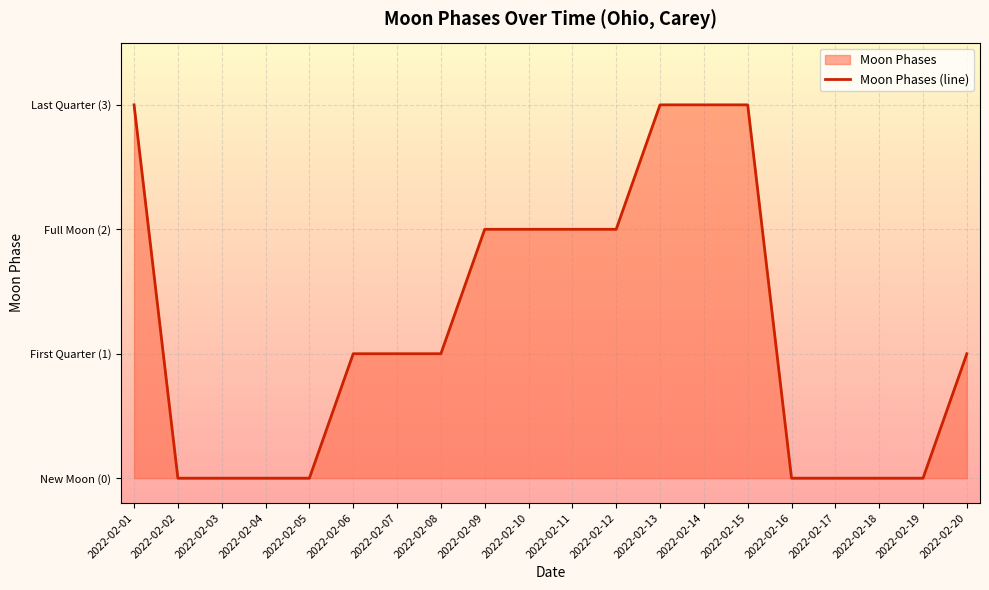

Rank the categories by value from highest to lowest.

2022-02-01, 2022-02-13, 2022-02-14, 2022-02-15, 2022-02-09, 2022-02-10, 2022-02-11, 2022-02-12, 2022-02-06, 2022-02-07, 2022-02-08, 2022-02-20, 2022-02-02, 2022-02-03, 2022-02-04, 2022-02-05, 2022-02-16, 2022-02-17, 2022-02-18, 2022-02-19